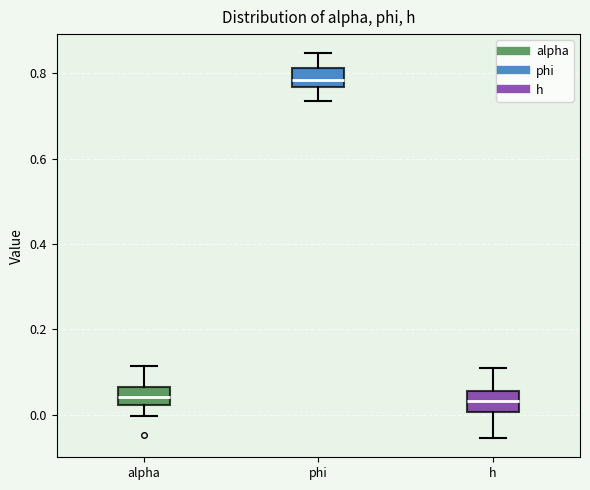

Reading left to right, read every box against the y-axis: the position of its median line, the range the box covers, and the ends of its whiskers. The values are not printed on the chart, so give them approximately, as read against the axis.

alpha: median 0.04, box 0.02 to 0.06, whiskers 0.00 to 0.12
phi: median 0.78, box 0.76 to 0.82, whiskers 0.74 to 0.84
h: median 0.04, box 0.00 to 0.06, whiskers -0.06 to 0.10